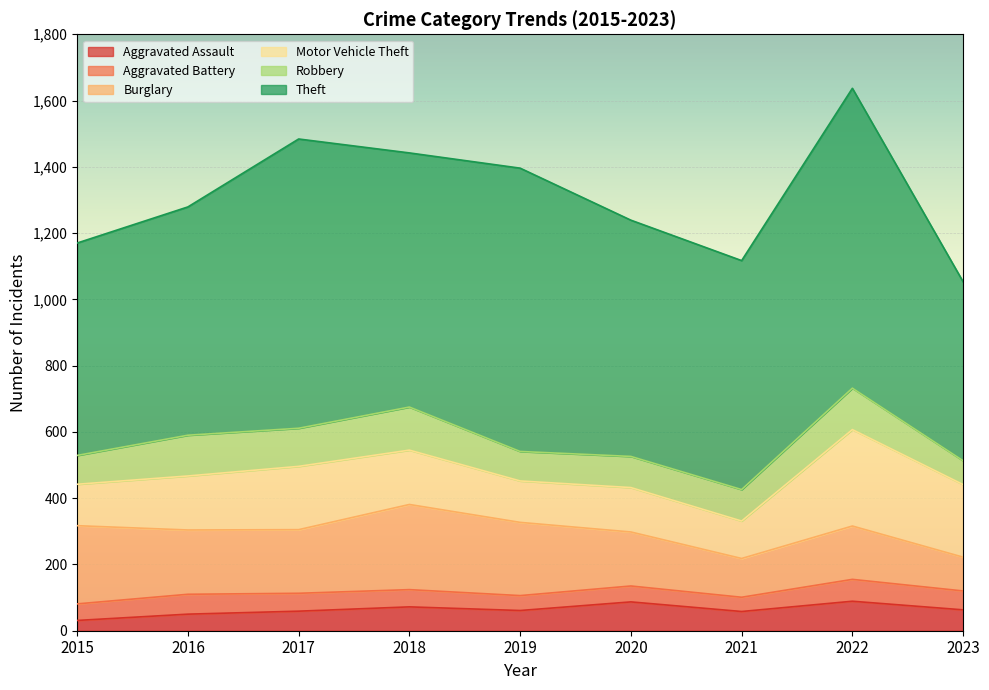

At which category does Robbery reach its first local peak?

2016